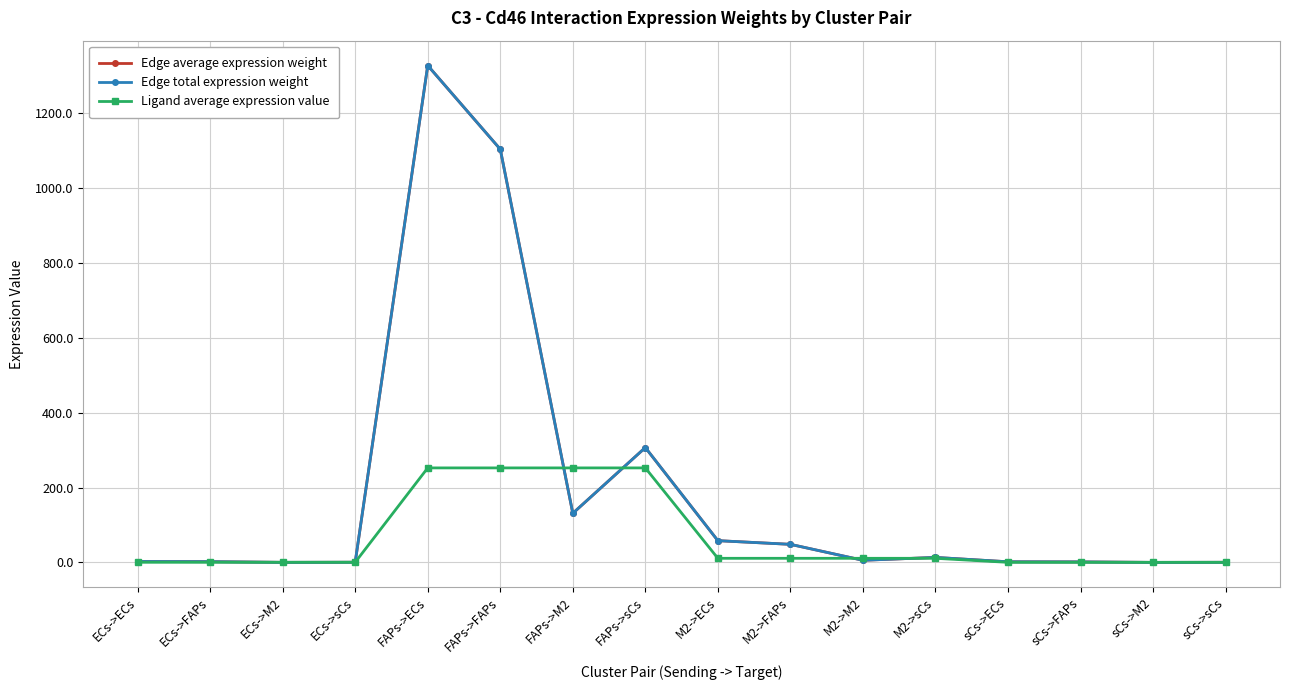

At how many categories does at least one series exceed 1258?

1